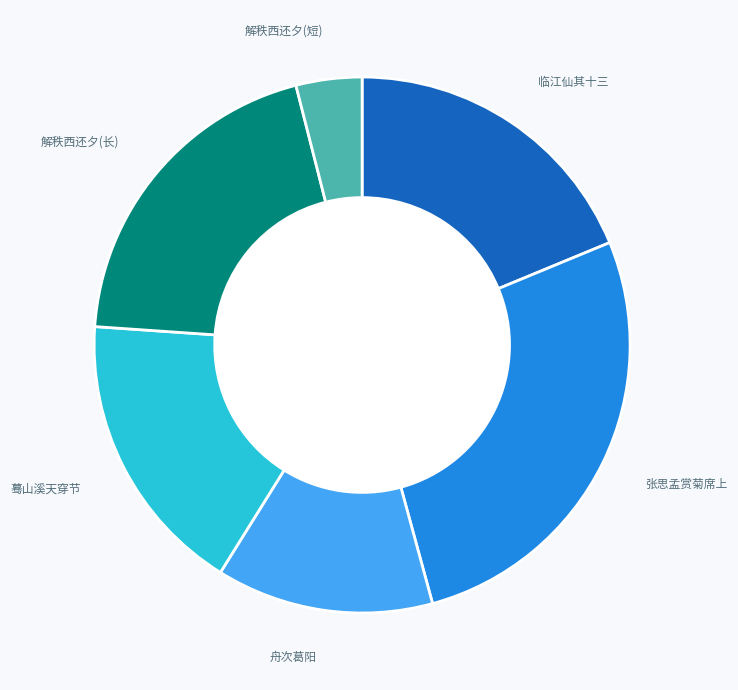

To the nearest percent, what is the difference between the largest and smallest slice percentages?

23%